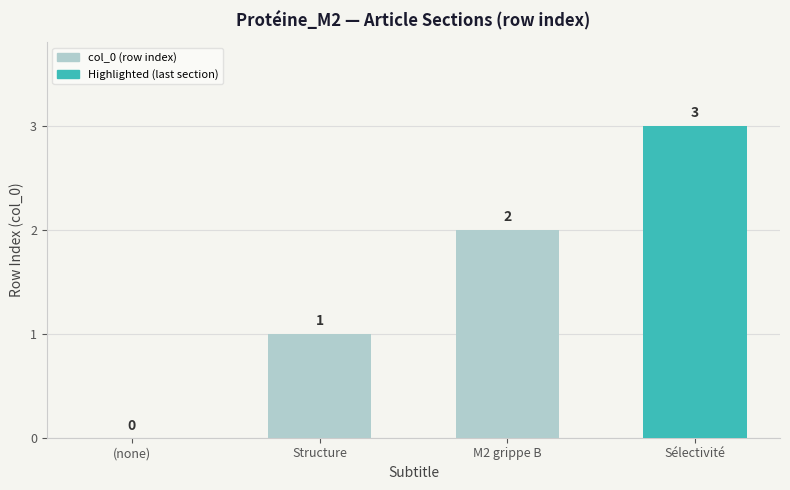

Where is the data nearest to the value 1?

Structure